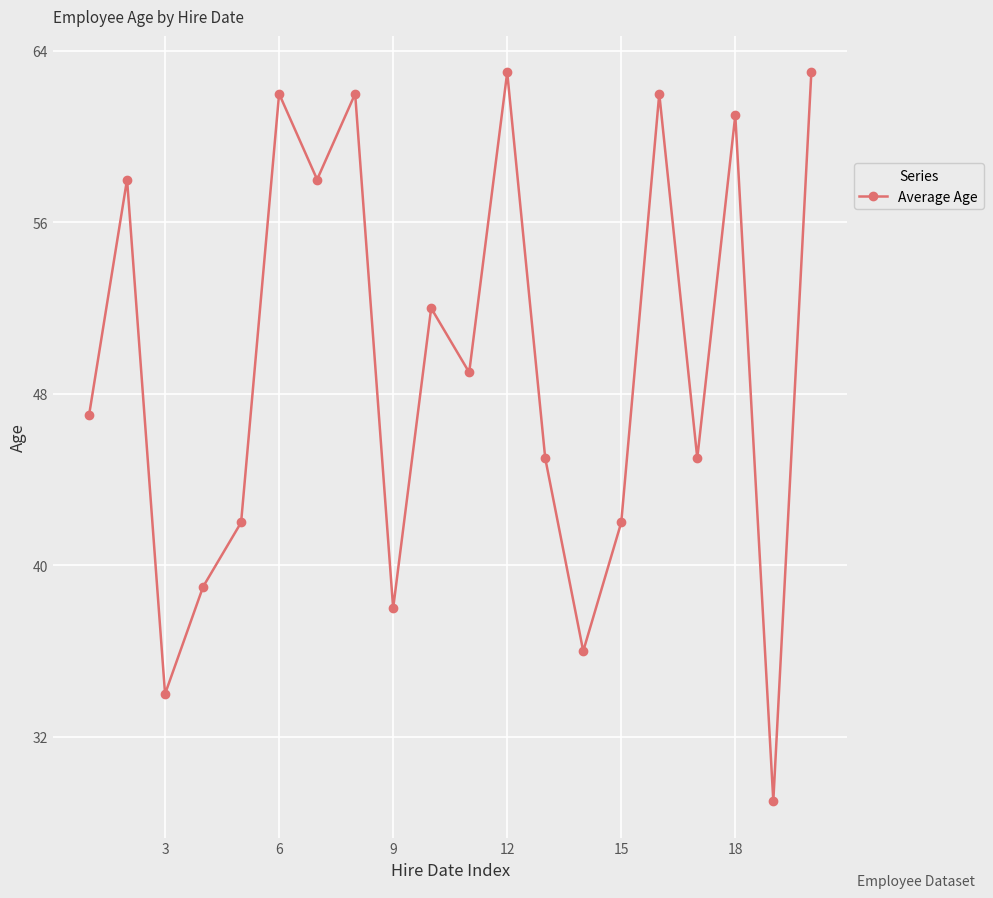

What is the maximum value shown in the chart?

63